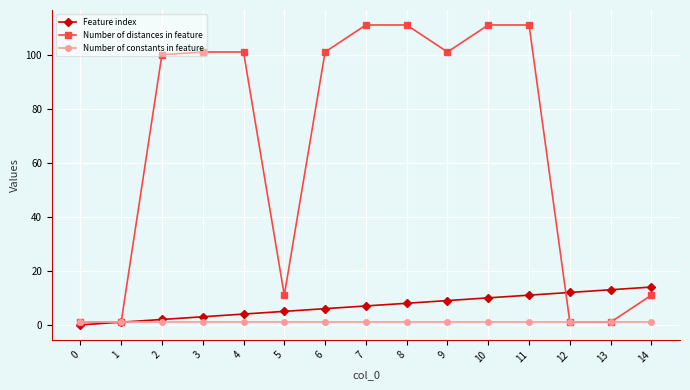

True or false: Feature index has more than 2 interior local peaks.

False